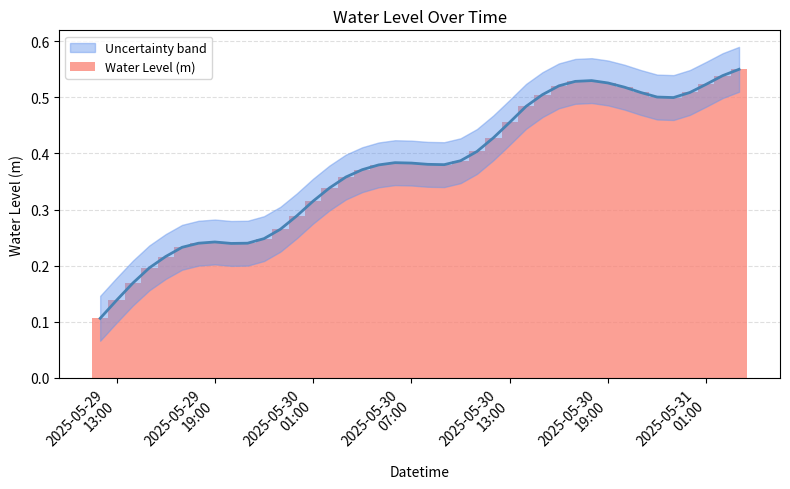

Reading left to right, transcribe all the data shown in this chart.

0.1	0.1	0.2	0.2	0.2	0.2	0.2	0.2	0.2	0.2	0.2	0.3	0.3	0.3	0.3	0.4	0.4	0.4	0.4	0.4	0.4	0.4	0.4	0.4	0.4	0.5	0.5	0.5	0.5	0.5	0.5	0.5	0.5	0.5	0.5	0.5	0.5	0.5	0.5	0.6